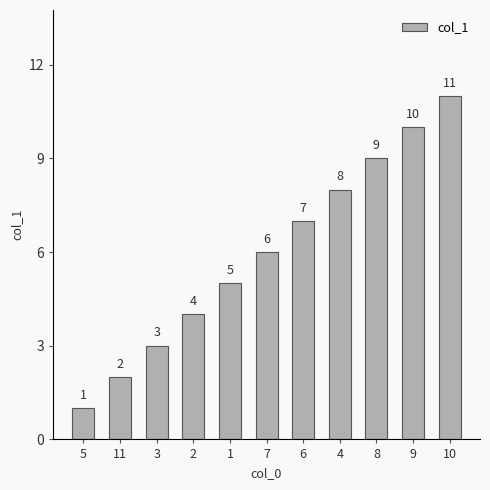

At which label is the value closest to 6?

7